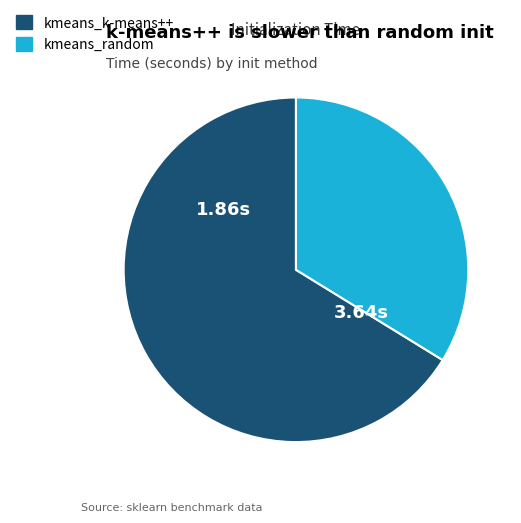

Does any single category account for the majority?

Yes